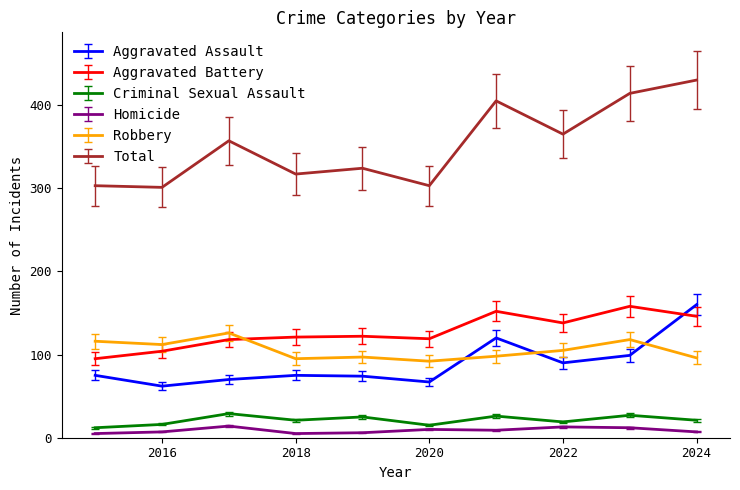

Which series has the largest total across all categories?

Total